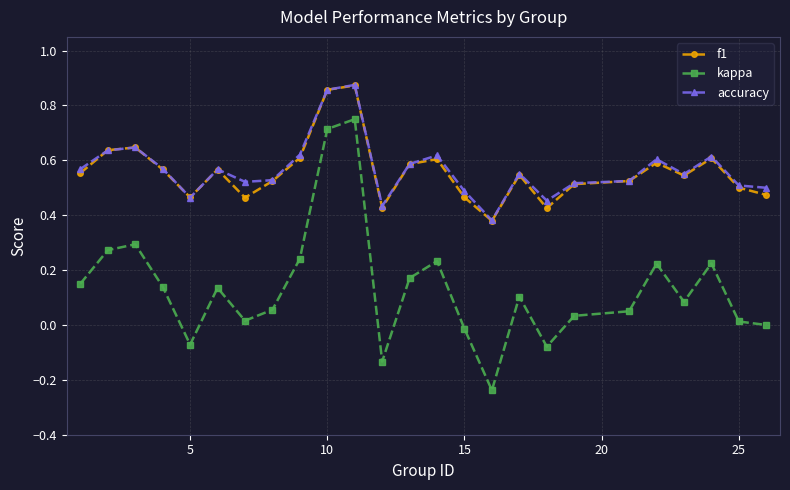

At how many categories does at least one series exceed 0?

25